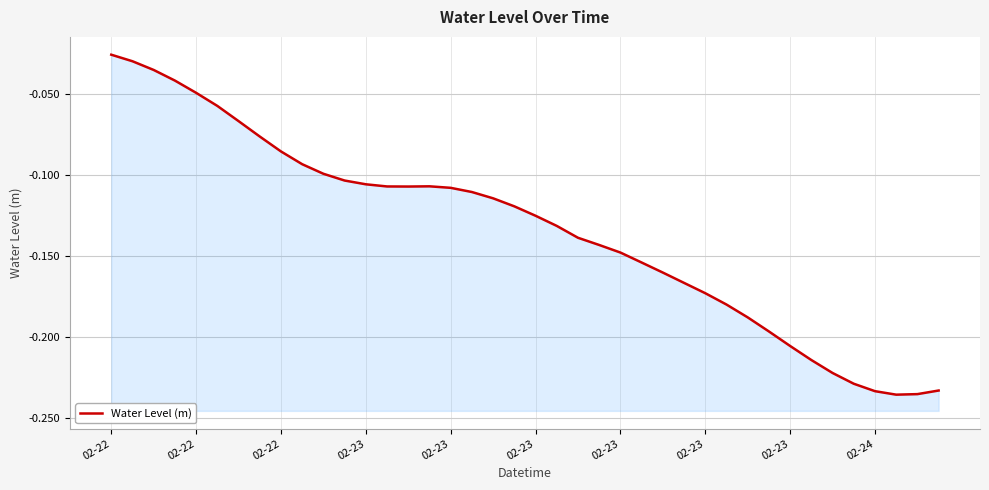

Reading left to right, transcribe all the data shown in this chart.

-0.0	-0.0	-0.0	-0.0	-0.0	-0.1	-0.1	-0.1	-0.1	-0.1	-0.1	-0.1	-0.1	-0.1	-0.1	-0.1	-0.1	-0.1	-0.1	-0.1	-0.1	-0.1	-0.1	-0.1	-0.1	-0.2	-0.2	-0.2	-0.2	-0.2	-0.2	-0.2	-0.2	-0.2	-0.2	-0.2	-0.2	-0.2	-0.2	-0.2